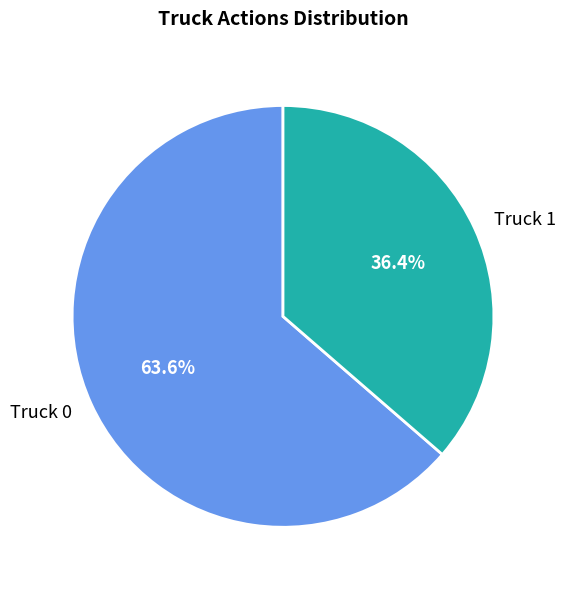

Which has a higher value, Truck 0 or Truck 1?

Truck 0